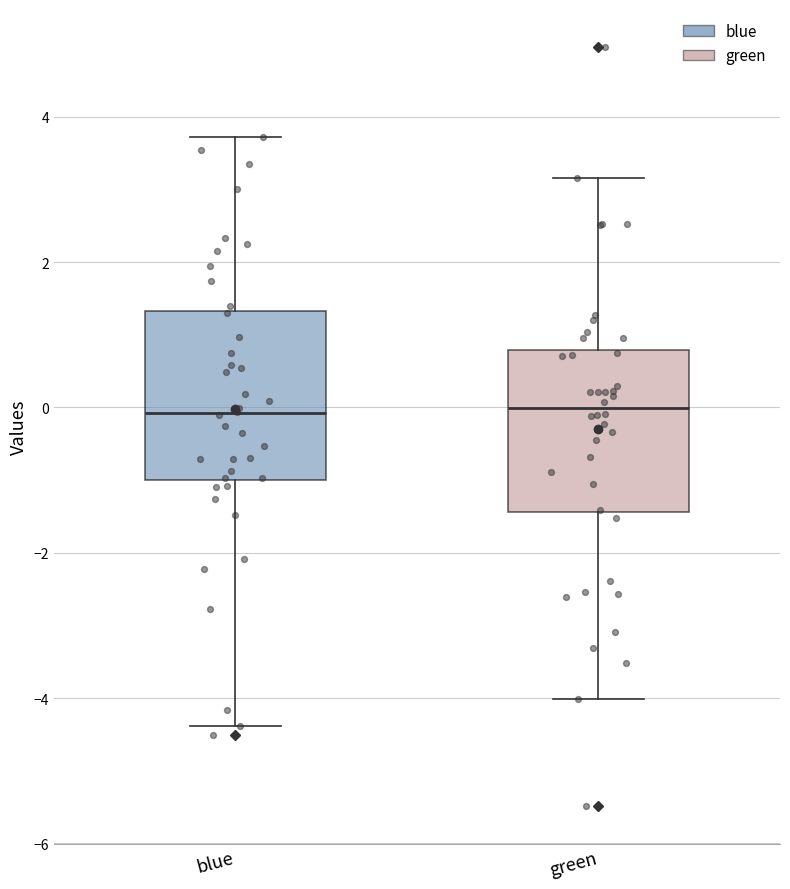

Where does the median line of the box for green sit on the y-axis? The values are not printed on the chart, so give them approximately, as read against the axis.

0.0